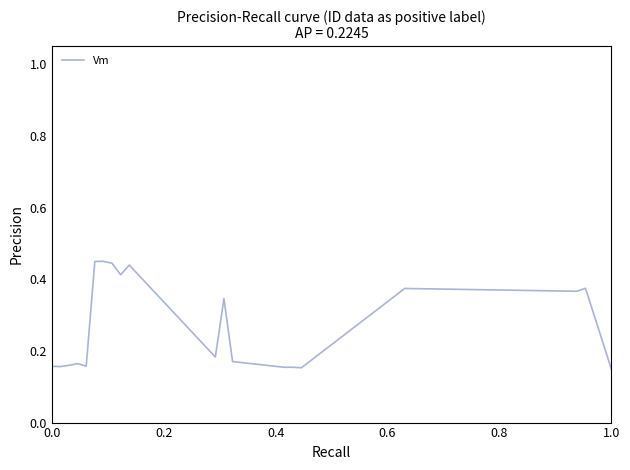

Does the chart have visible grid lines?

No